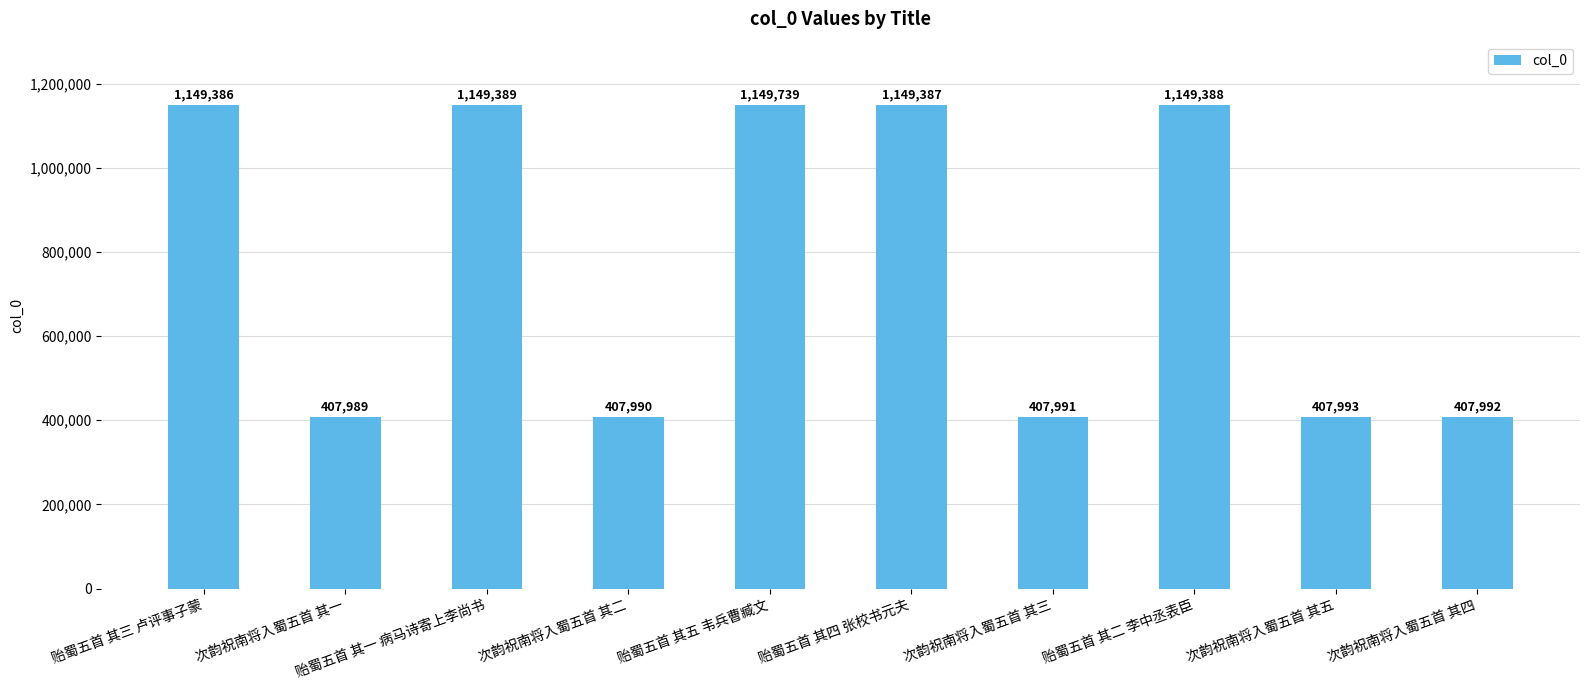

How many bars are there in total?

10